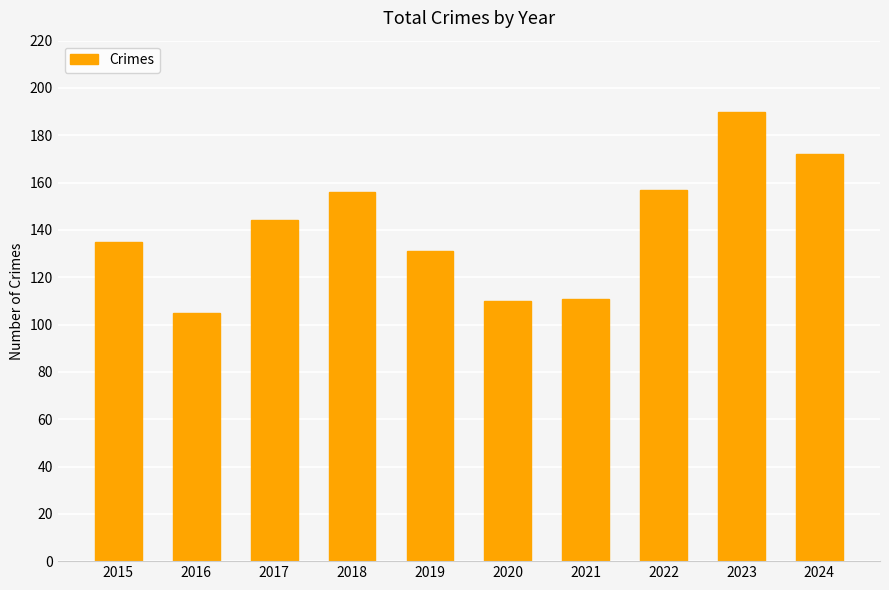

What is the average value?

141